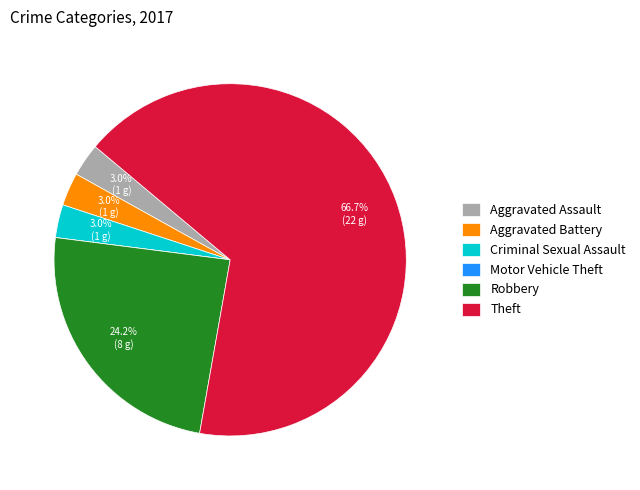

True or false: Aggravated Assault accounts for 3% of the total.

True